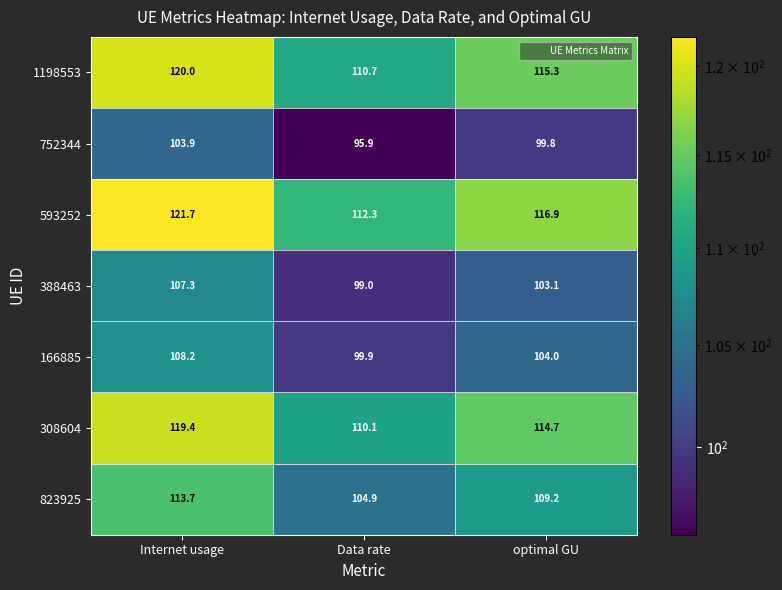

True or false: 752344 has a value of 153.1 at optimal GU.

False